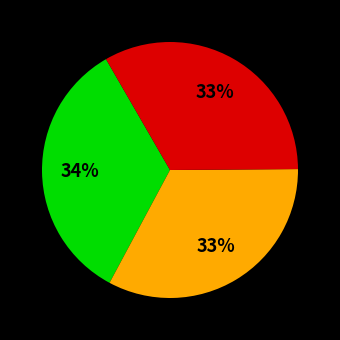

How many slices are in this pie chart?

3